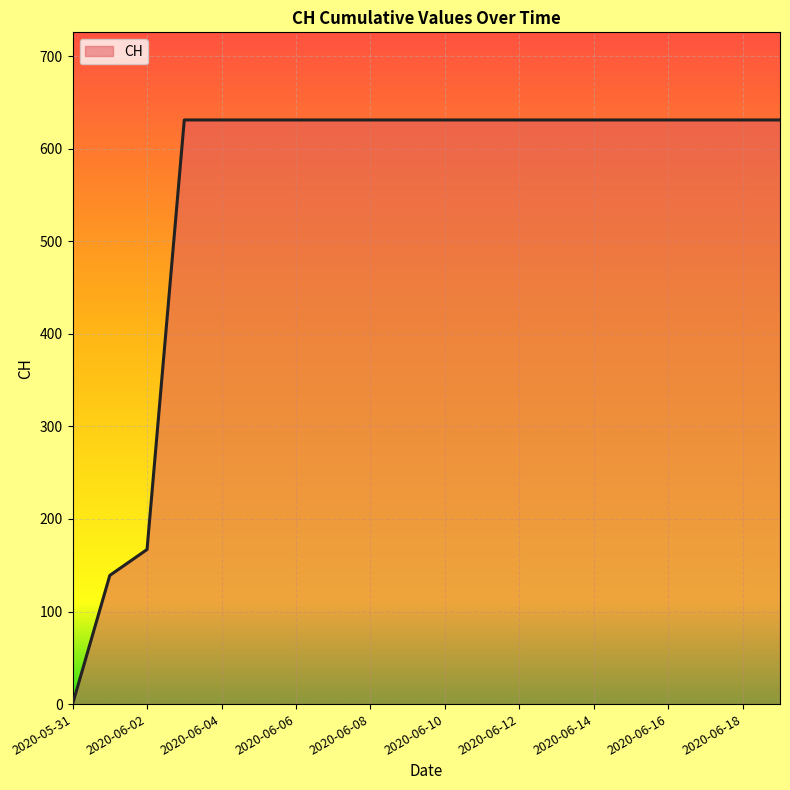

What is the greatest value displayed?

631